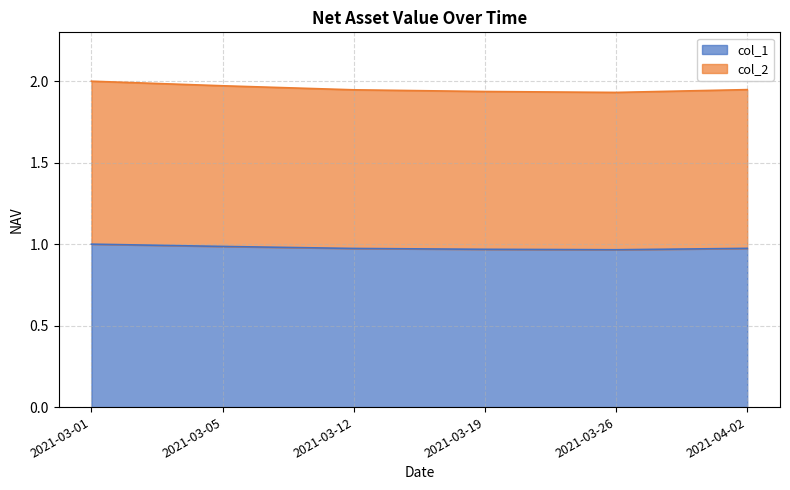

What is the minimum value shown in the chart?

1.0